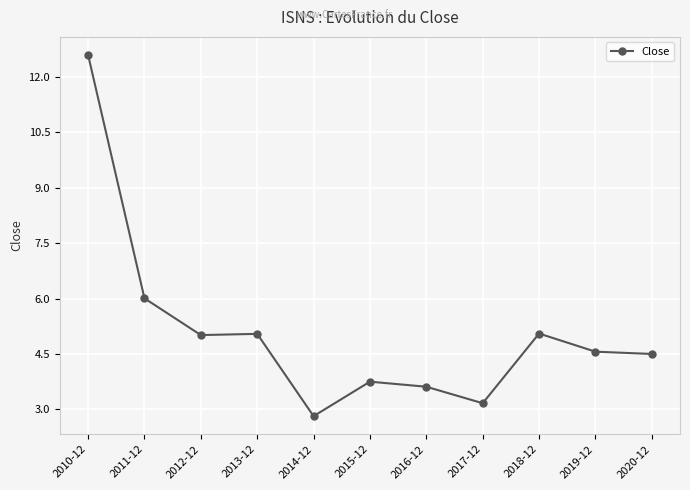

Is it true that the value at 2015-12 is 3.8?

True